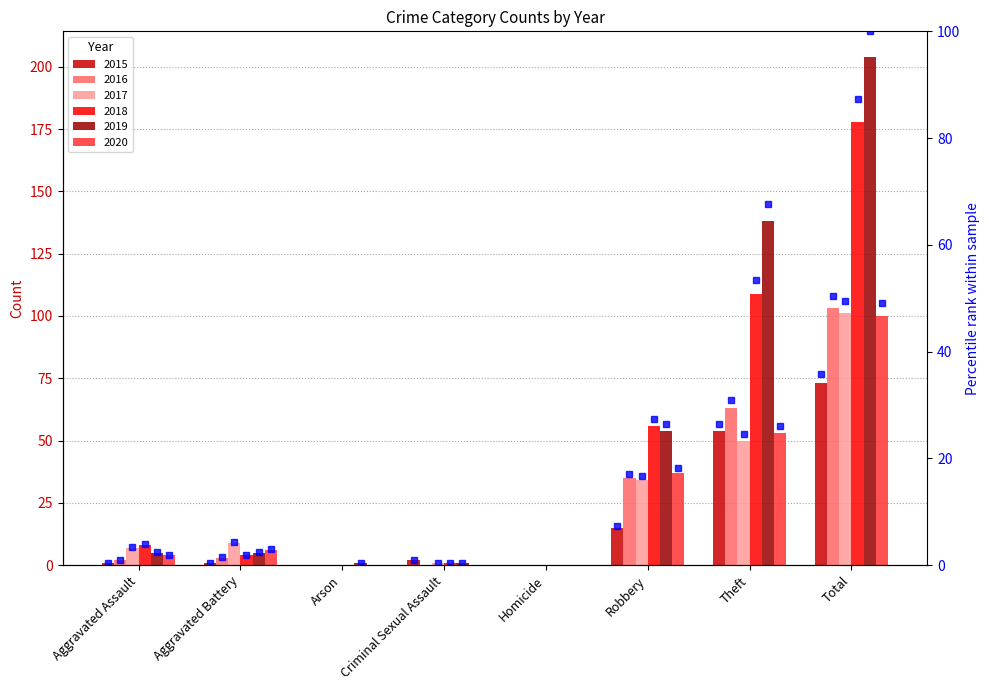

What are all the series names shown in the legend?

2015, 2016, 2017, 2018, 2019, 2020